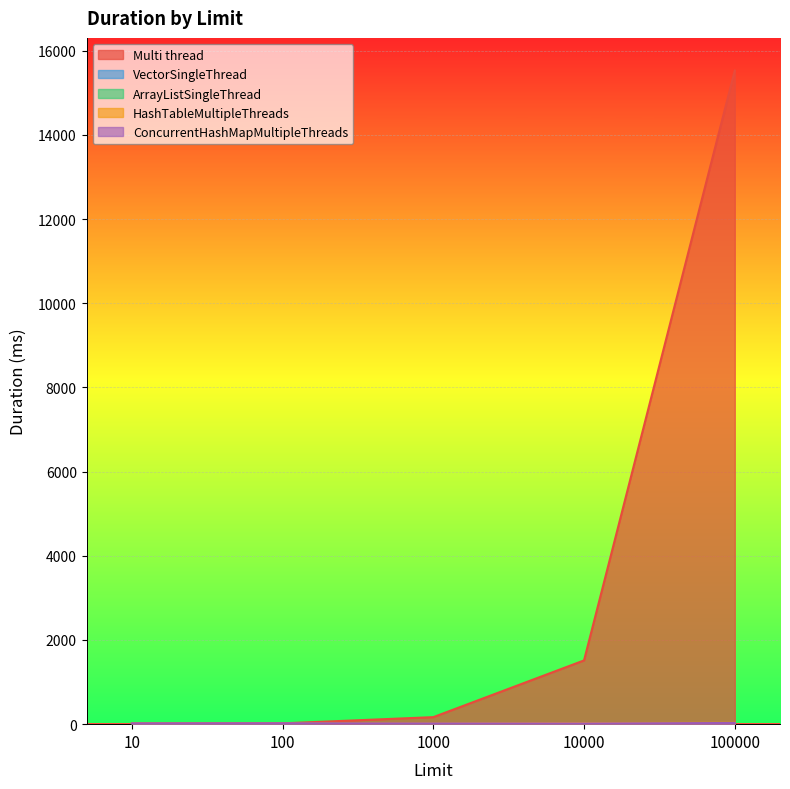

Is the value of HashTableMultipleThreads at 10000 greater than the value of Multi thread at 10?

Yes